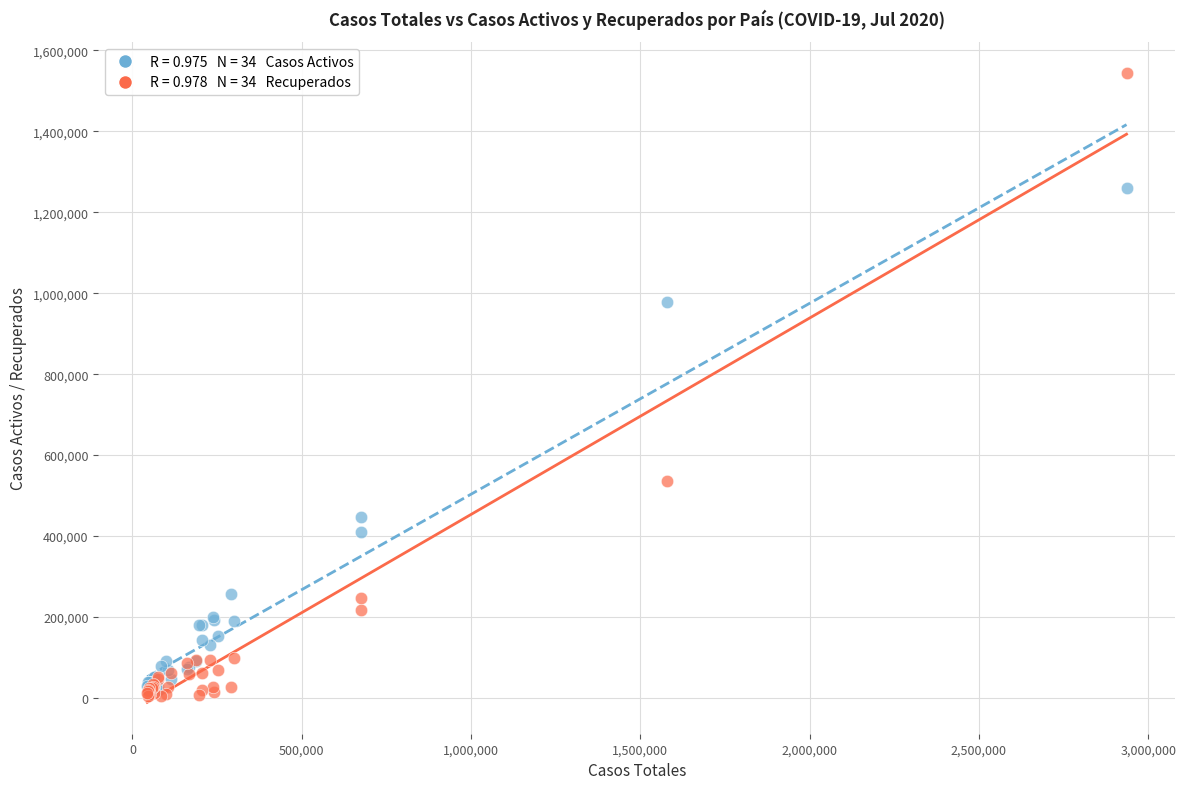

Across all series, what Y value is closest to 773784?

978615